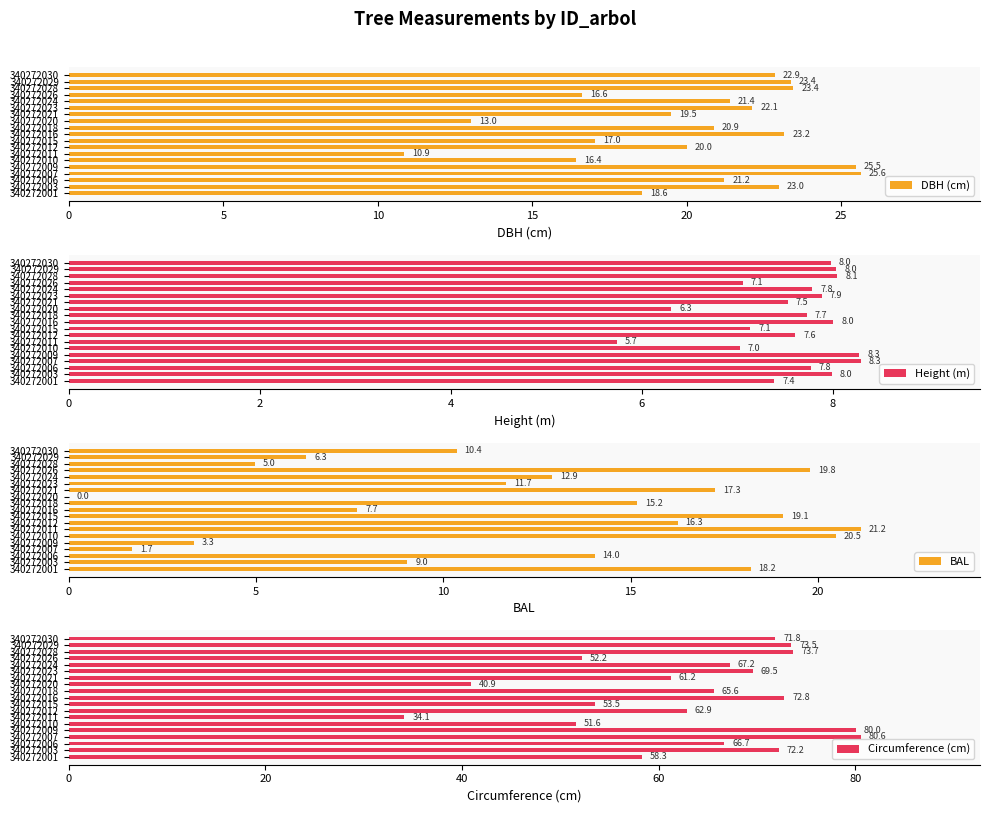

What value does the DBH (cm) series have at 340272010?

16.4